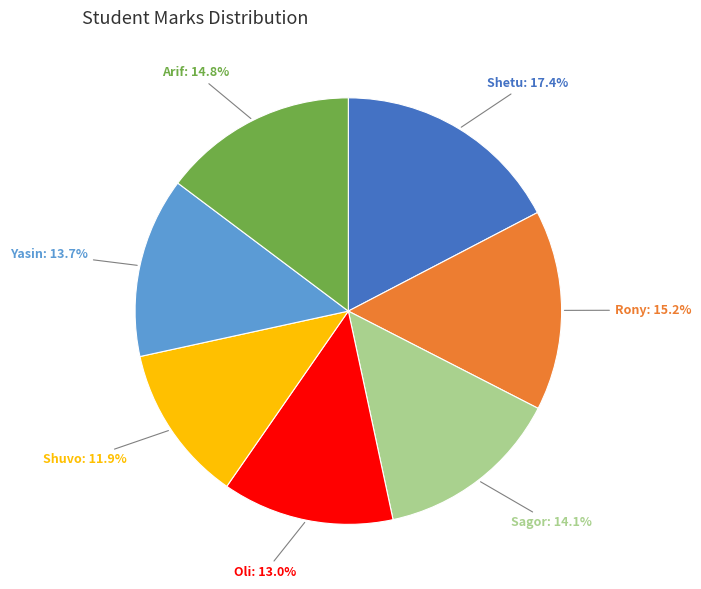

Is there a majority slice in this chart?

No